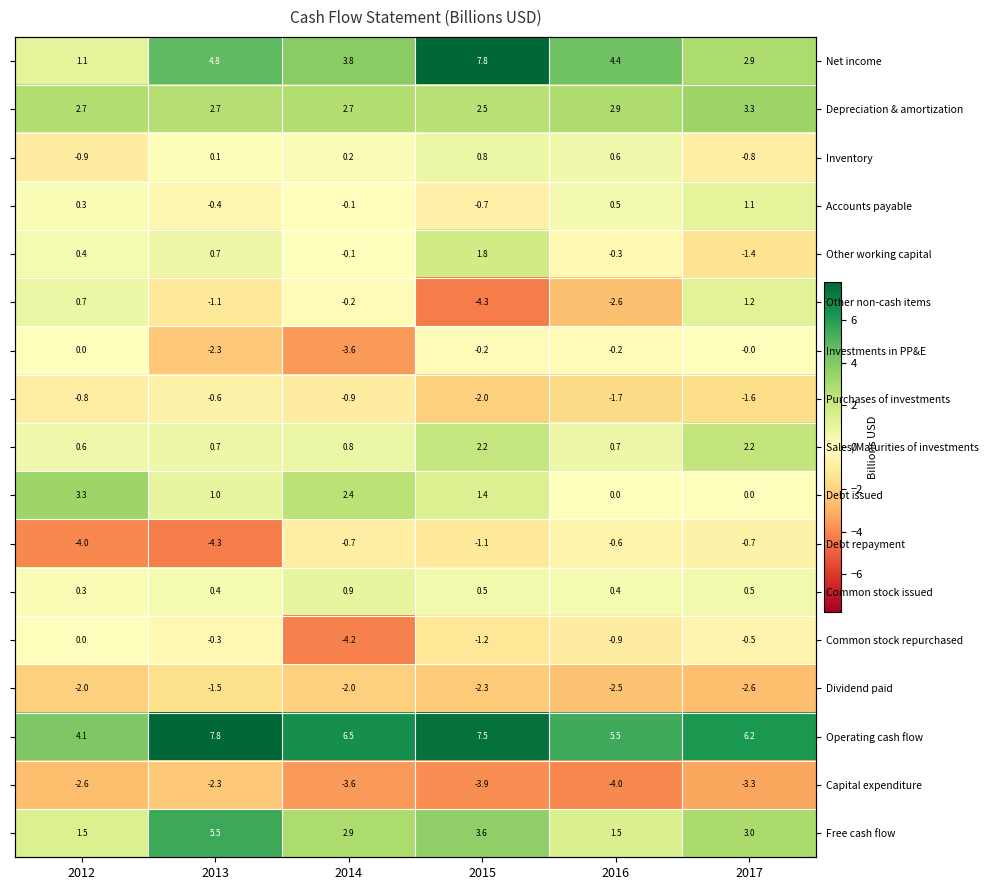

Is the value of Other non-cash items at 2016 greater than the value of Operating cash flow at 2012?

No